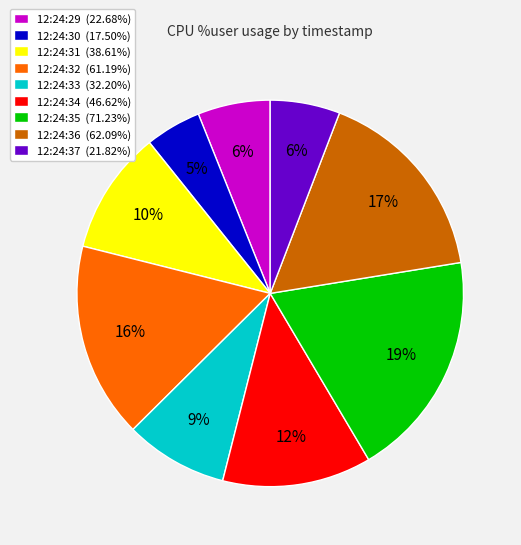

To the nearest percent, what percentage of the pie is 12:24:29?

6%